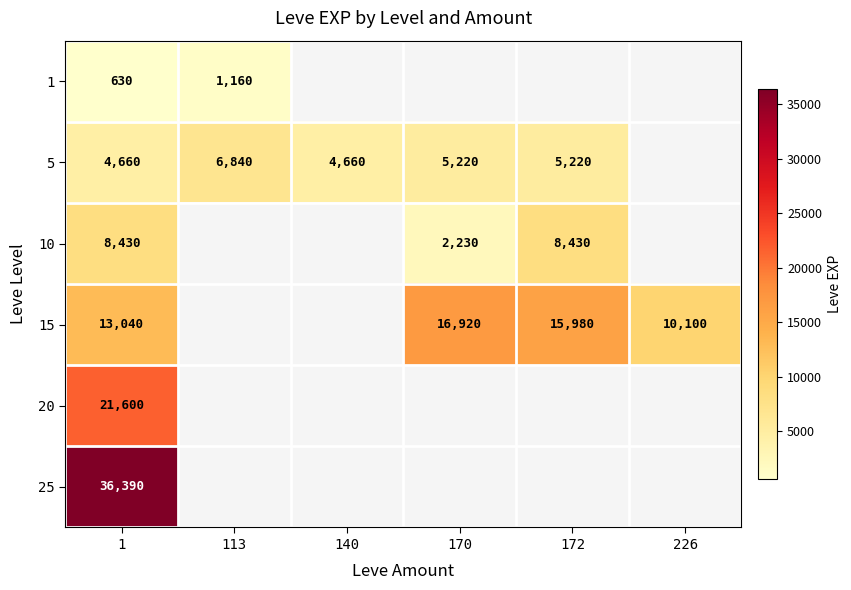

What is the total value across all series at 1?

84750